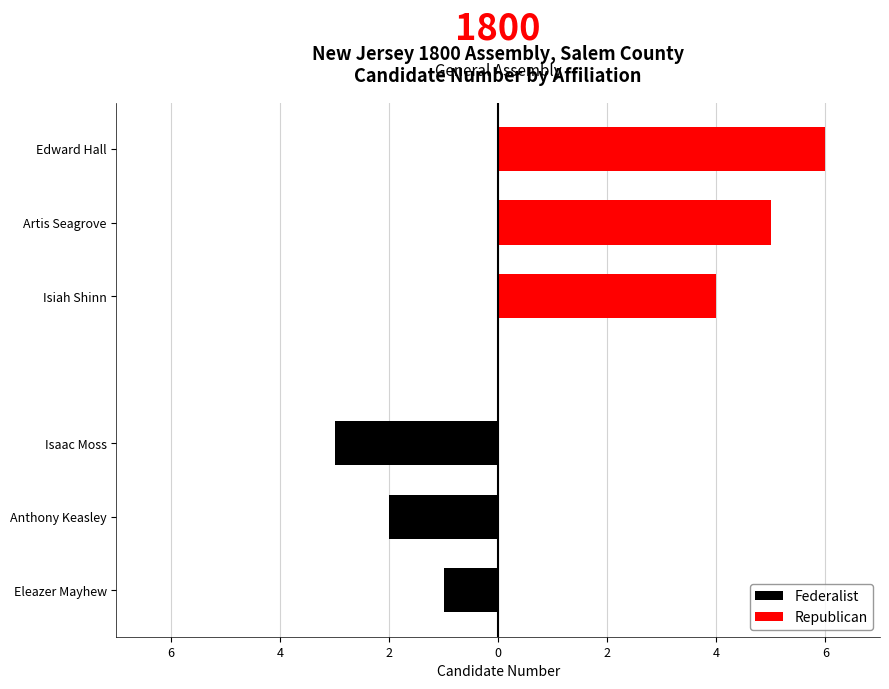

What is the minimum value for Republican?

4